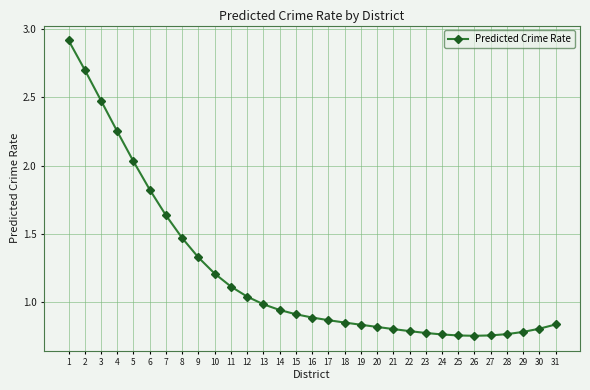

Count the number of categories in the chart.

31